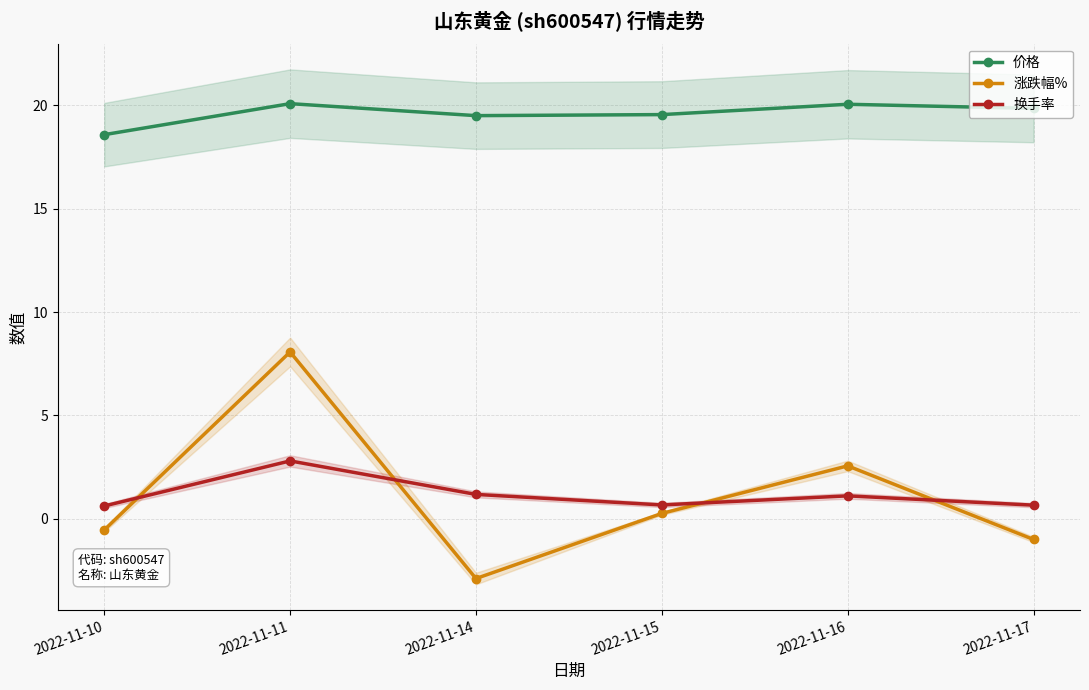

What is the average value of the 涨跌幅% series?

1.1